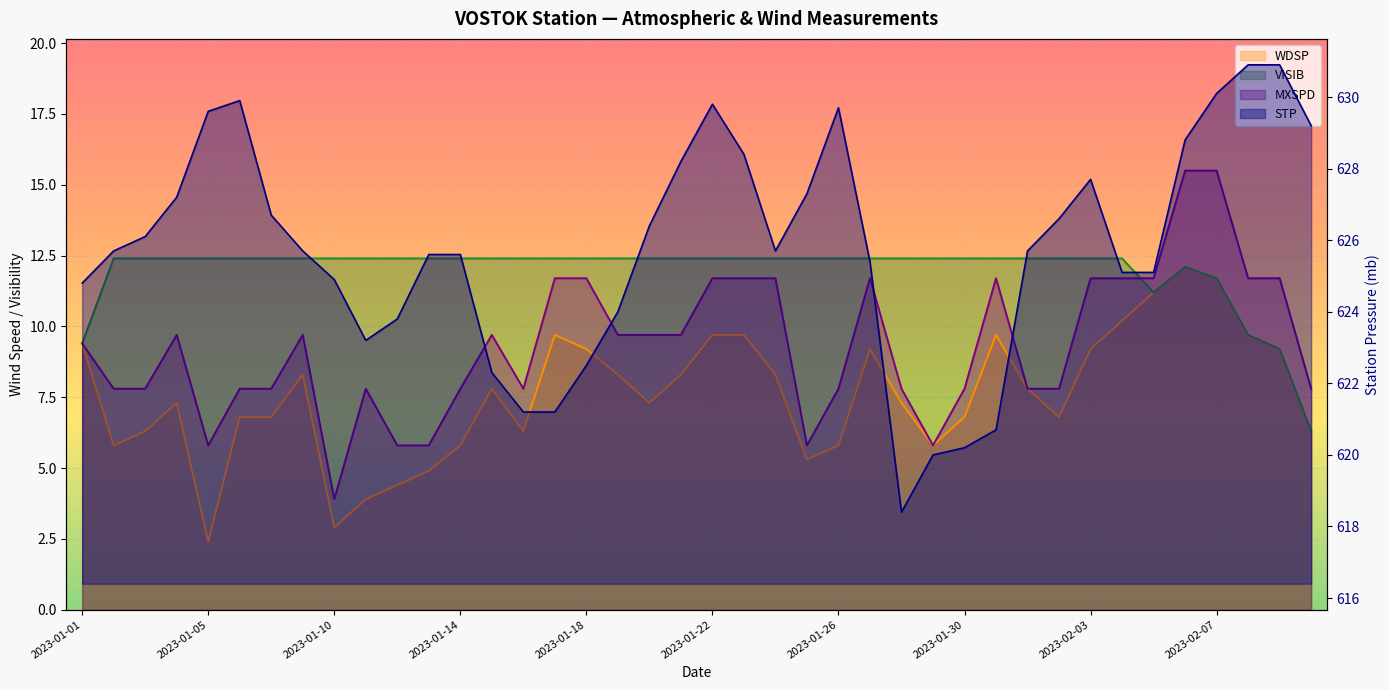

Reading left to right, what are all the values shown in this chart?

STP: 2023-01-01=624.8	2023-01-02=625.7	2023-01-03=626.1	2023-01-04=627.2	2023-01-05=629.6	2023-01-06=629.9	2023-01-08=626.7	2023-01-09=625.7	2023-01-10=624.9	2023-01-11=623.2	2023-01-12=623.8	2023-01-13=625.6	2023-01-14=625.6	2023-01-15=622.3	2023-01-16=621.2	2023-01-17=621.2	2023-01-18=622.5	2023-01-19=624.0	2023-01-20=626.4	2023-01-21=628.2	2023-01-22=629.8	2023-01-23=628.4	2023-01-24=625.7	2023-01-25=627.3	2023-01-26=629.7	2023-01-27=625.4	2023-01-28=618.4	2023-01-29=620.0	2023-01-30=620.2	2023-01-31=620.7	2023-02-01=625.7	2023-02-02=626.6	2023-02-03=627.7	2023-02-04=625.1	2023-02-05=625.1	2023-02-06=628.8	2023-02-07=630.1	2023-02-08=630.9	2023-02-09=630.9	2023-02-10=629.2
WDSP: 2023-01-01=9.4	2023-01-02=5.8	2023-01-03=6.3	2023-01-04=7.3	2023-01-05=2.4	2023-01-06=6.8	2023-01-08=6.8	2023-01-09=8.3	2023-01-10=2.9	2023-01-11=3.9	2023-01-12=4.4	2023-01-13=4.9	2023-01-14=5.8	2023-01-15=7.8	2023-01-16=6.3	2023-01-17=9.7	2023-01-18=9.2	2023-01-19=8.3	2023-01-20=7.3	2023-01-21=8.3	2023-01-22=9.7	2023-01-23=9.7	2023-01-24=8.3	2023-01-25=5.3	2023-01-26=5.8	2023-01-27=9.2	2023-01-28=7.3	2023-01-29=5.8	2023-01-30=6.8	2023-01-31=9.7	2023-02-01=7.8	2023-02-02=6.8	2023-02-03=9.2	2023-02-04=10.2	2023-02-05=11.2	2023-02-06=12.1	2023-02-07=11.7	2023-02-08=9.7	2023-02-09=9.2	2023-02-10=6.3
VISIB: 2023-01-01=9.4	2023-01-02=12.4	2023-01-03=12.4	2023-01-04=12.4	2023-01-05=12.4	2023-01-06=12.4	2023-01-08=12.4	2023-01-09=12.4	2023-01-10=12.4	2023-01-11=12.4	2023-01-12=12.4	2023-01-13=12.4	2023-01-14=12.4	2023-01-15=12.4	2023-01-16=12.4	2023-01-17=12.4	2023-01-18=12.4	2023-01-19=12.4	2023-01-20=12.4	2023-01-21=12.4	2023-01-22=12.4	2023-01-23=12.4	2023-01-24=12.4	2023-01-25=12.4	2023-01-26=12.4	2023-01-27=12.4	2023-01-28=12.4	2023-01-29=12.4	2023-01-30=12.4	2023-01-31=12.4	2023-02-01=12.4	2023-02-02=12.4	2023-02-03=12.4	2023-02-04=12.4	2023-02-05=11.2	2023-02-06=12.1	2023-02-07=11.7	2023-02-08=9.7	2023-02-09=9.2	2023-02-10=6.3
MXSPD: 2023-01-01=9.4	2023-01-02=7.8	2023-01-03=7.8	2023-01-04=9.7	2023-01-05=5.8	2023-01-06=7.8	2023-01-08=7.8	2023-01-09=9.7	2023-01-10=3.9	2023-01-11=7.8	2023-01-12=5.8	2023-01-13=5.8	2023-01-14=7.8	2023-01-15=9.7	2023-01-16=7.8	2023-01-17=11.7	2023-01-18=11.7	2023-01-19=9.7	2023-01-20=9.7	2023-01-21=9.7	2023-01-22=11.7	2023-01-23=11.7	2023-01-24=11.7	2023-01-25=5.8	2023-01-26=7.8	2023-01-27=11.7	2023-01-28=7.8	2023-01-29=5.8	2023-01-30=7.8	2023-01-31=11.7	2023-02-01=7.8	2023-02-02=7.8	2023-02-03=11.7	2023-02-04=11.7	2023-02-05=11.7	2023-02-06=15.5	2023-02-07=15.5	2023-02-08=11.7	2023-02-09=11.7	2023-02-10=7.8